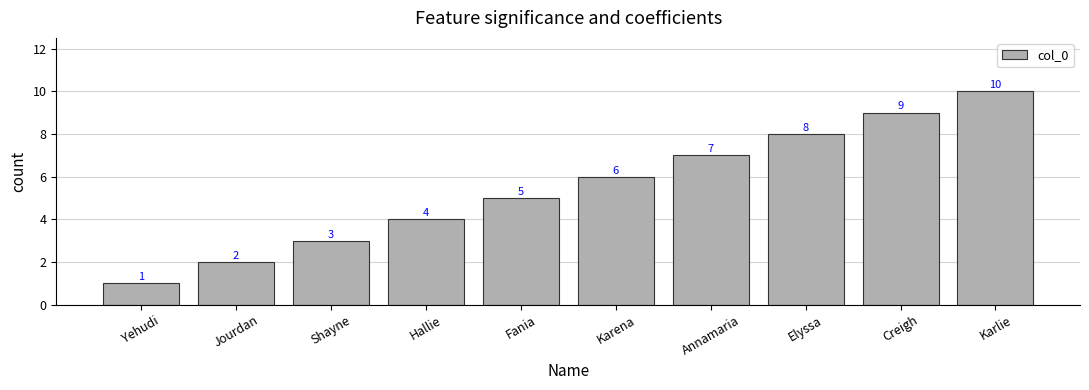

Count the values in the range 3 to 8.

6